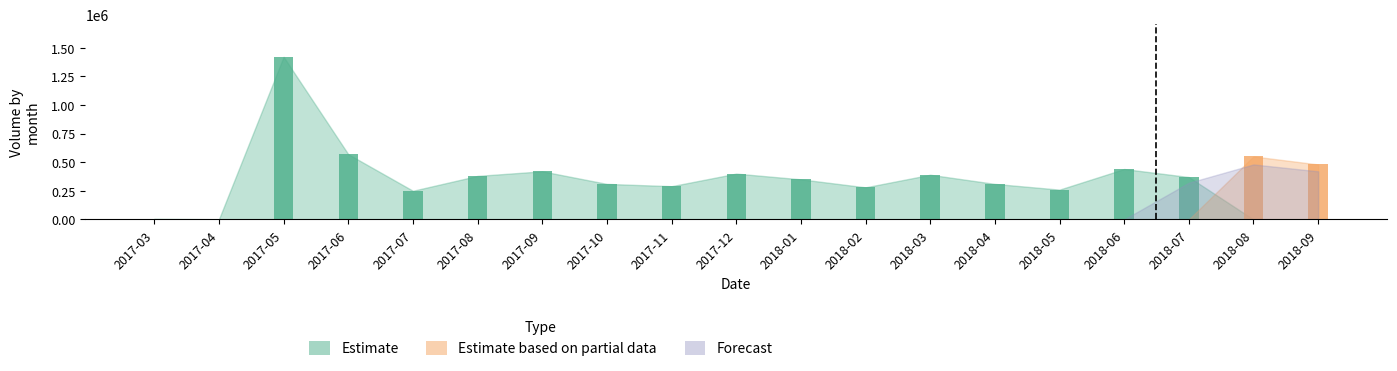

Between 2017-03 and 2018-01, which series saw the biggest shift?

Estimate